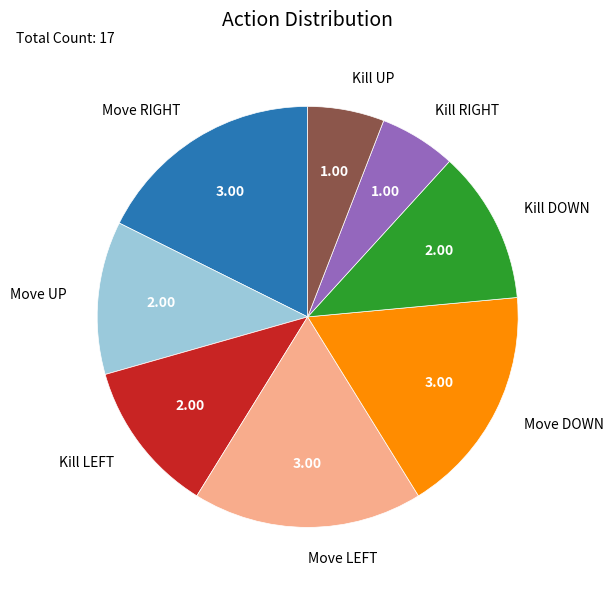

Is the sum of Move DOWN and Kill UP greater than half?

No